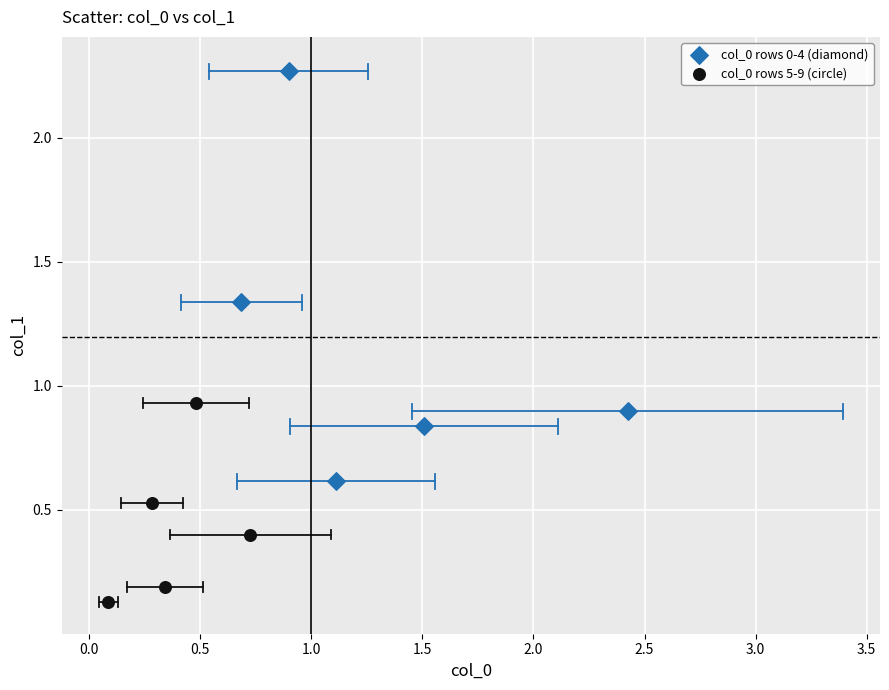

Which series contains the highest Y value?

col_0 rows 0-4 (diamond)